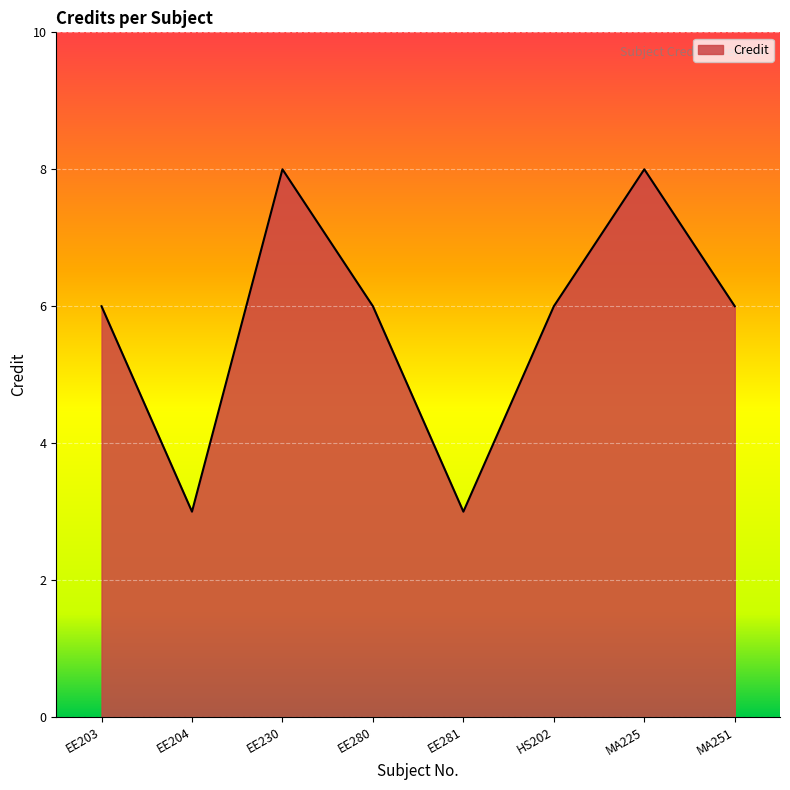

Where is the first local minimum?

EE204